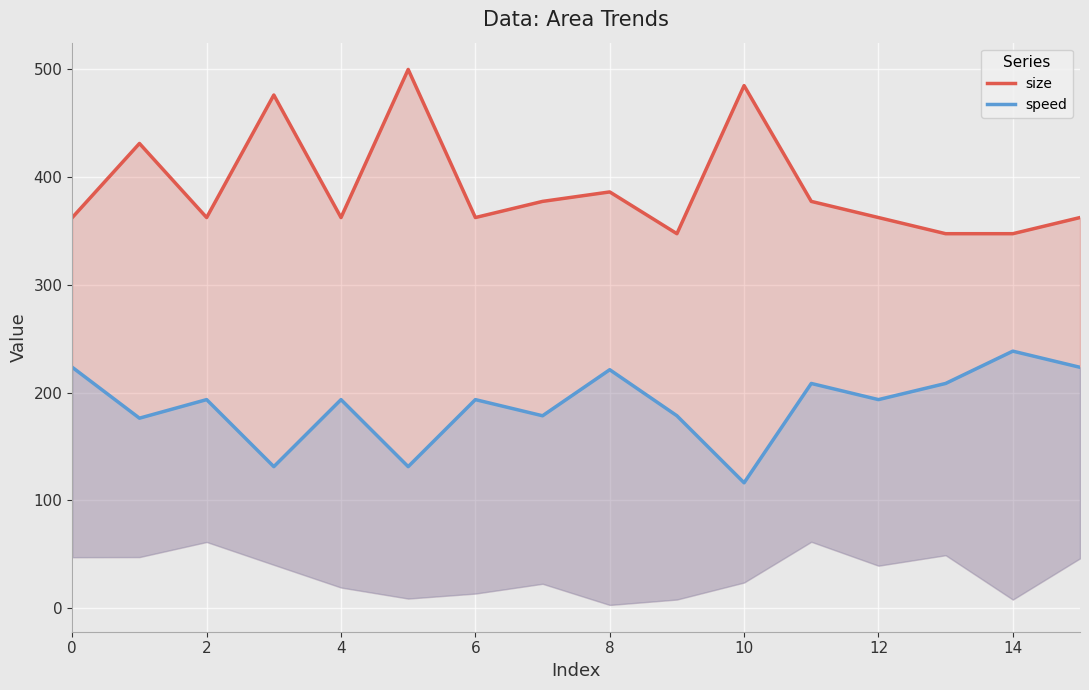

What are all the series names shown in the legend?

size, speed